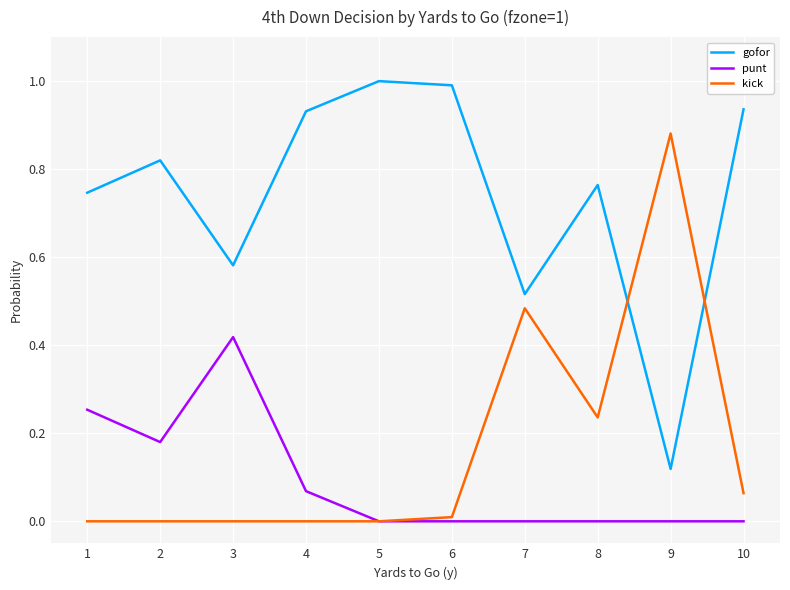

Which series ends up on top after the final intersection of kick and gofor?

gofor